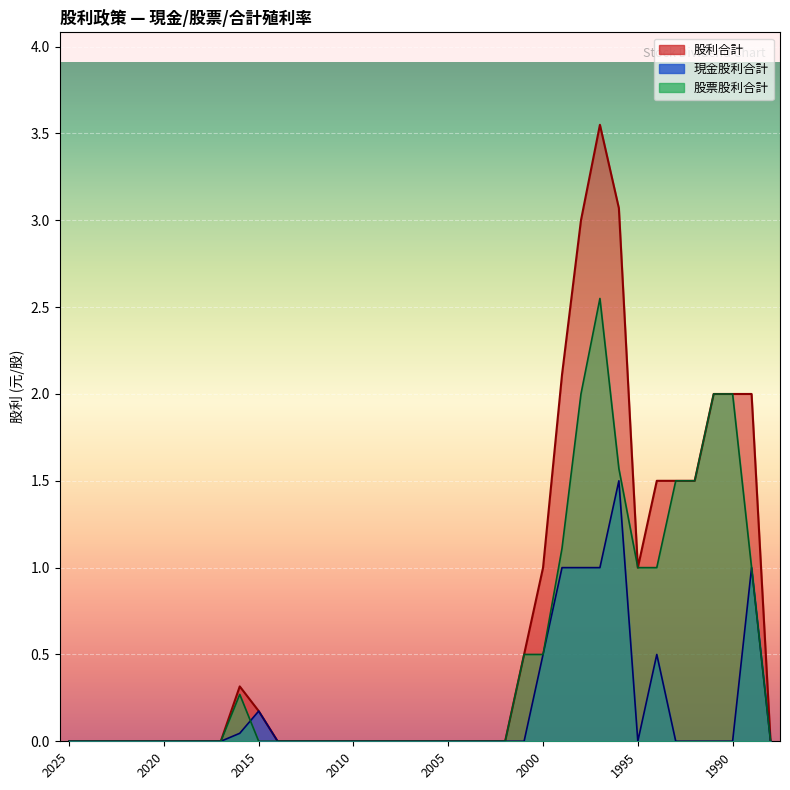

Is the value of 股利合計 at 2010 greater than the value of 股票股利合計 at 2004?

No